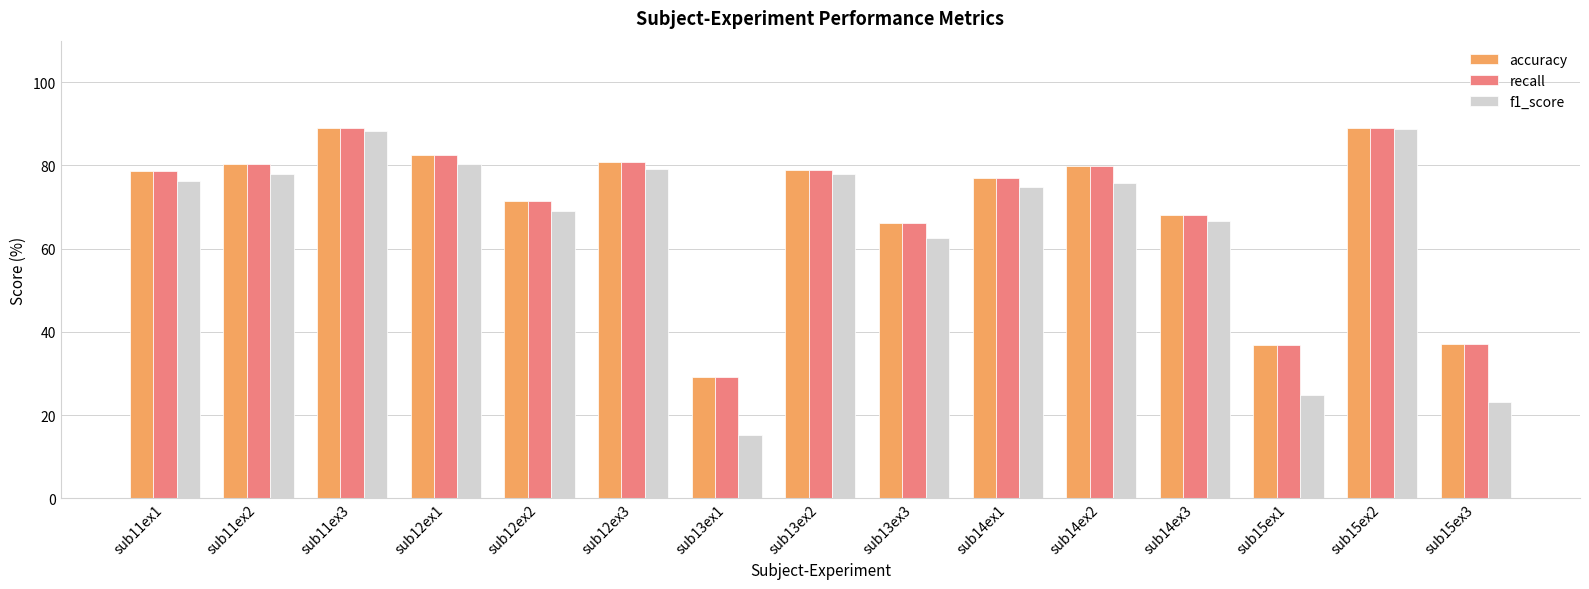

What is the total value across all series at sub11ex3?

266.3